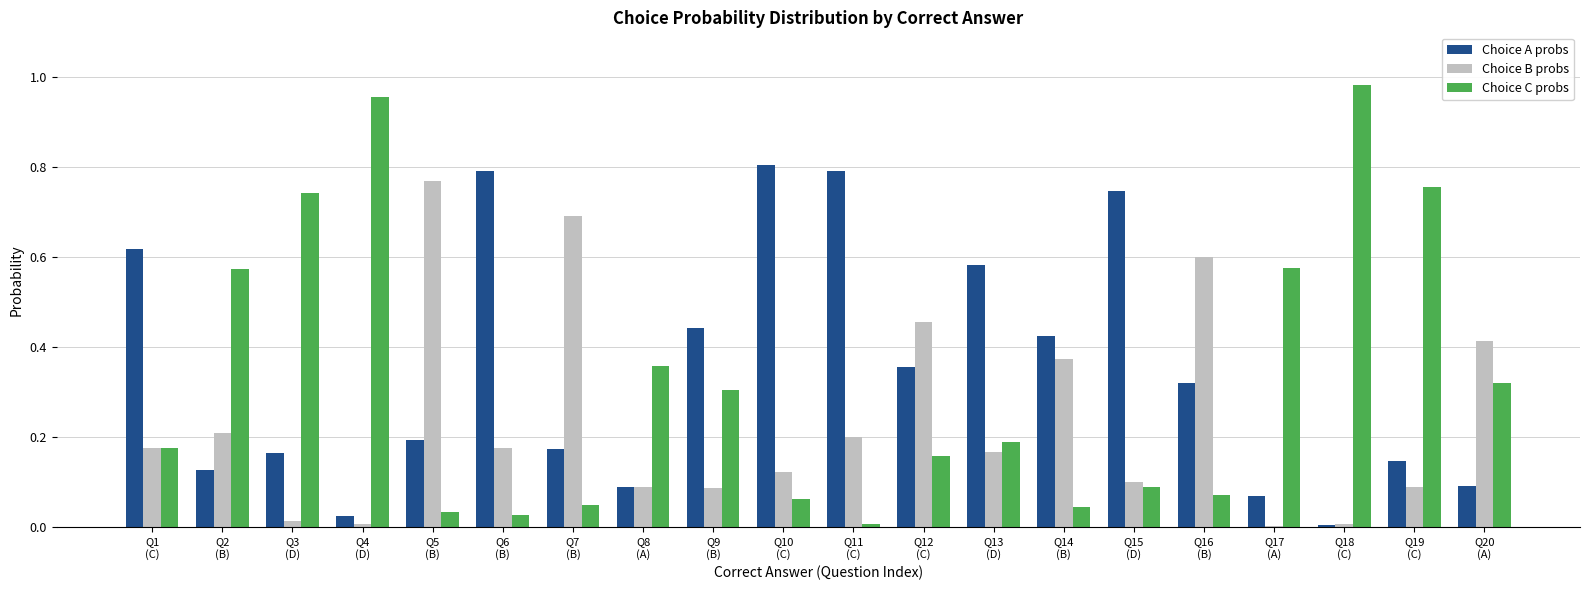

What position from the right is Q8
(A)?

13